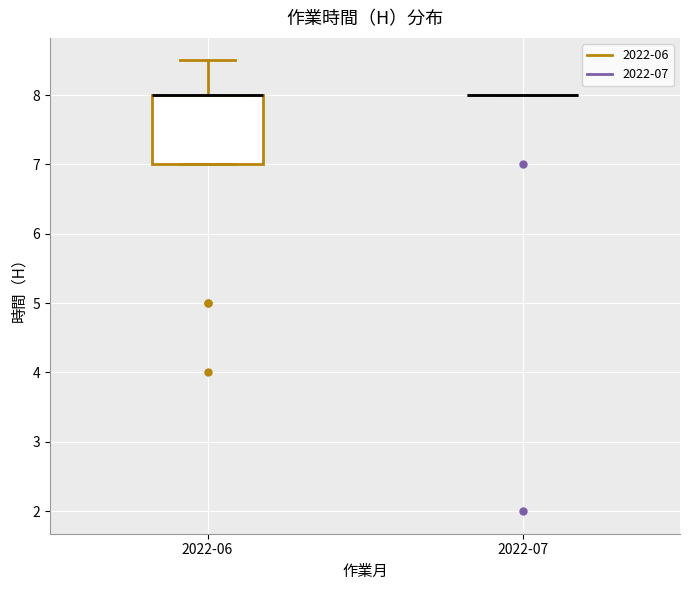

Reading left to right, read every box against the y-axis: the position of its median line, the range the box covers, and the ends of its whiskers. The values are not printed on the chart, so give them approximately, as read against the axis.

2022-06: median 8.0 (drawn on the box's upper edge), box 7.0 to 8.0, whiskers 7.0 to 8.5
2022-07: box collapsed to a line at 8.0, whiskers 8.0 to 8.0